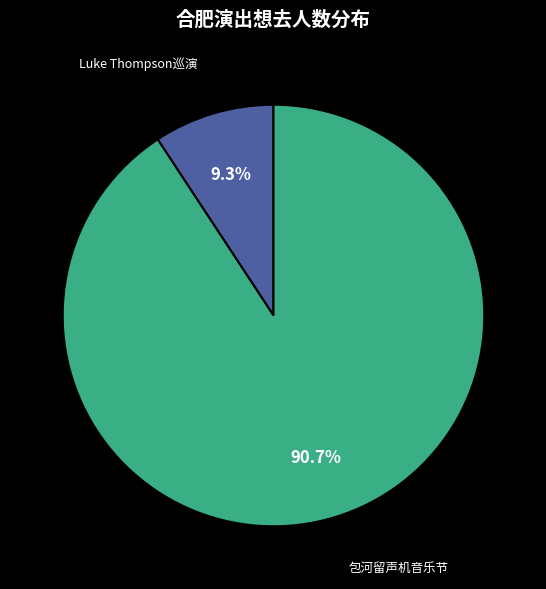

Which category accounts for the majority?

包河留声机音乐节